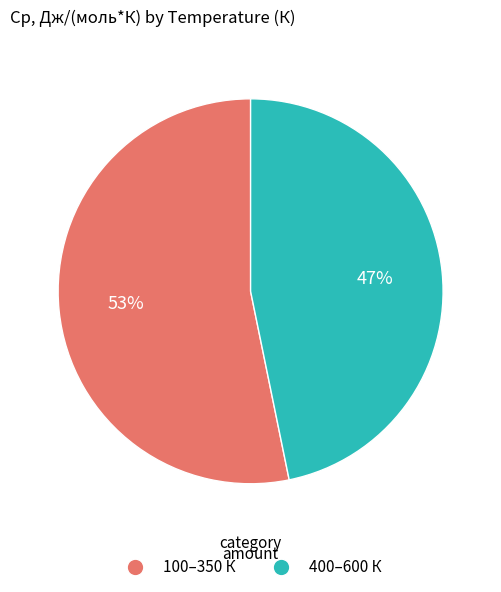

Is the sum of 100–350 К and 400–600 К greater than half?

Yes